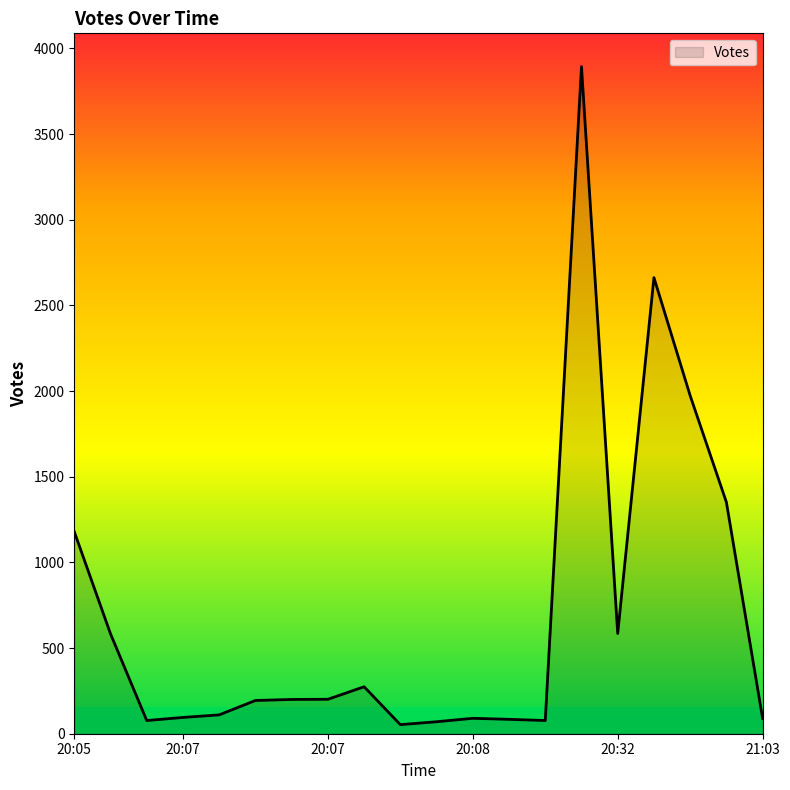

What is the difference between the maximum and minimum values?

3840